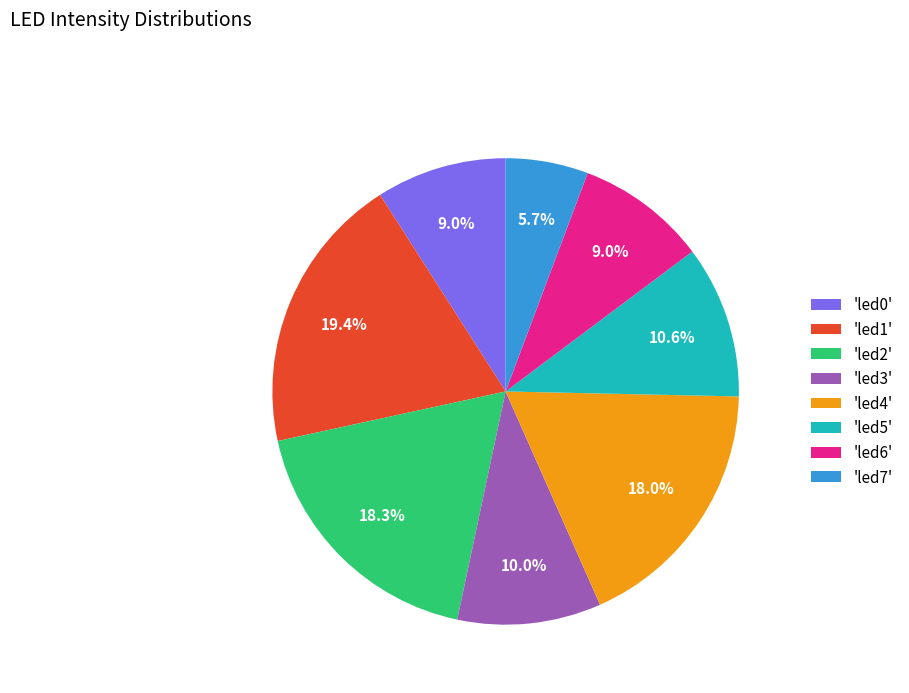

Which category has the smallest portion of the pie?

'led7'